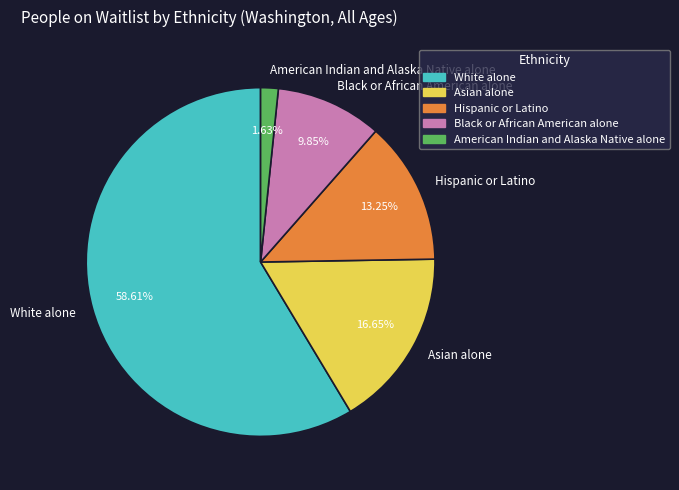

Which category has the smallest portion of the pie?

American Indian and Alaska Native alone